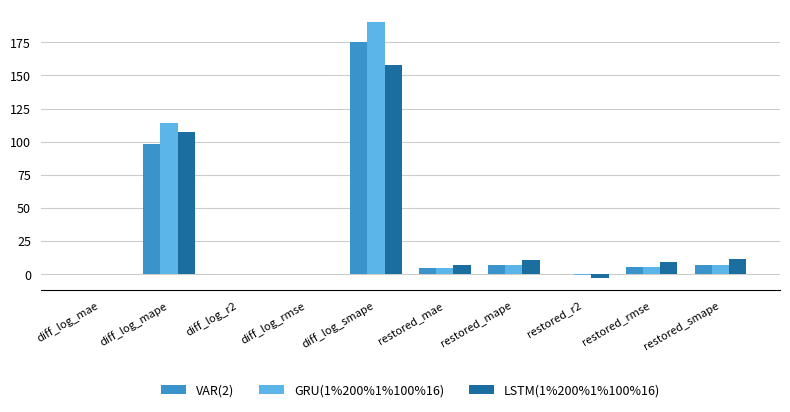

The GRU(1%200%1%100%16) series shows 113.8 at diff_log_mape. True or false?

True